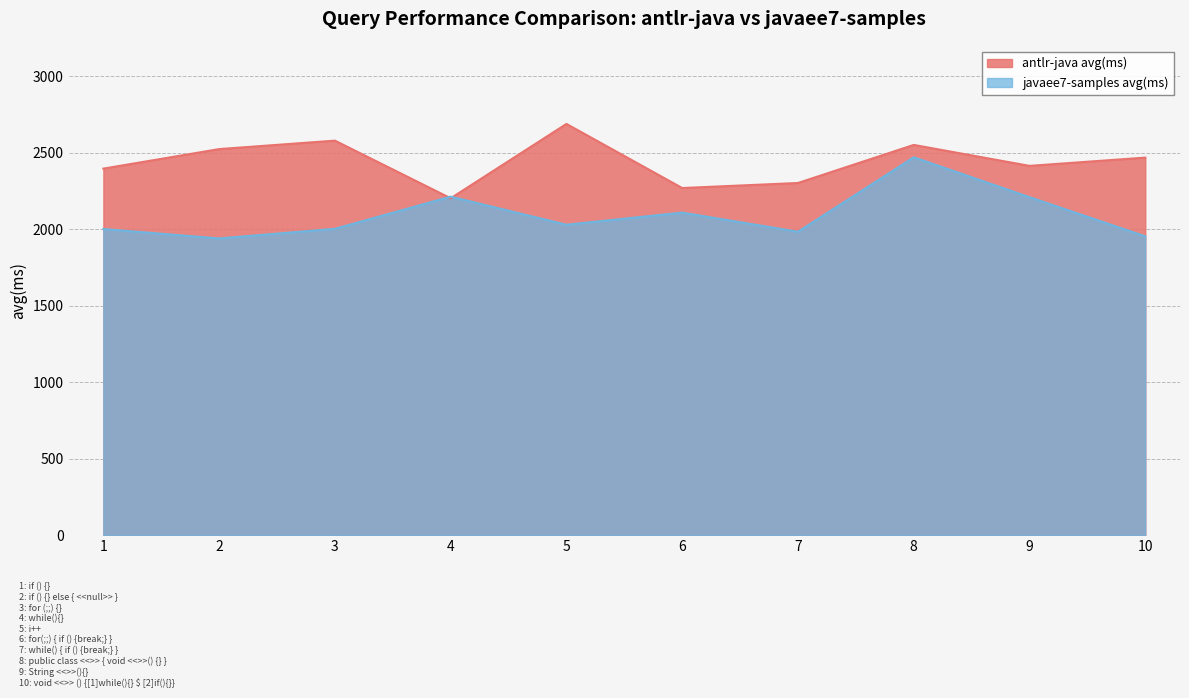

What is the value of the antlr-java avg(ms) point at the 2nd from the left?

2524.7